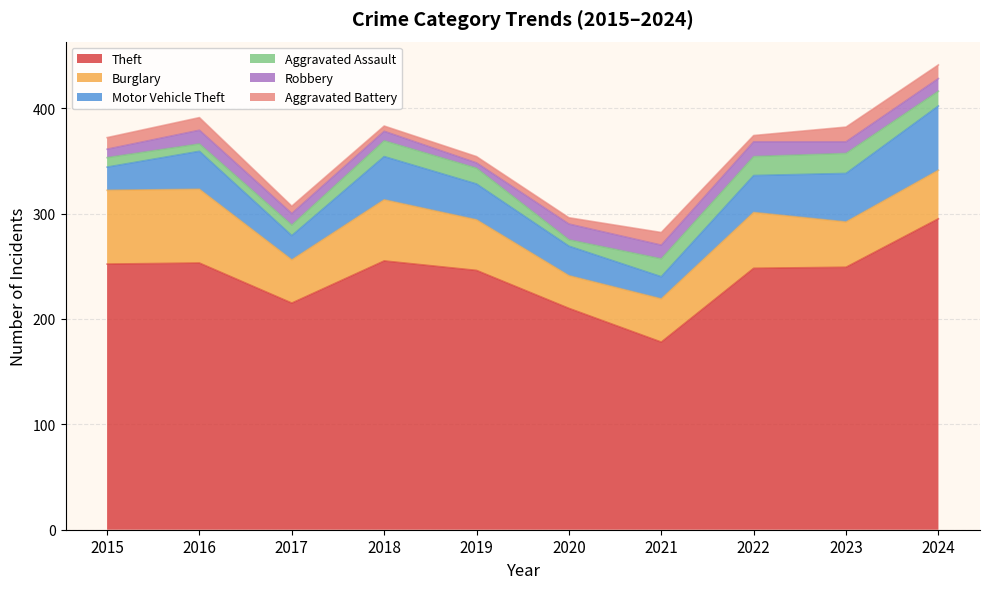

True or false: Theft and Aggravated Battery cross at least once.

False